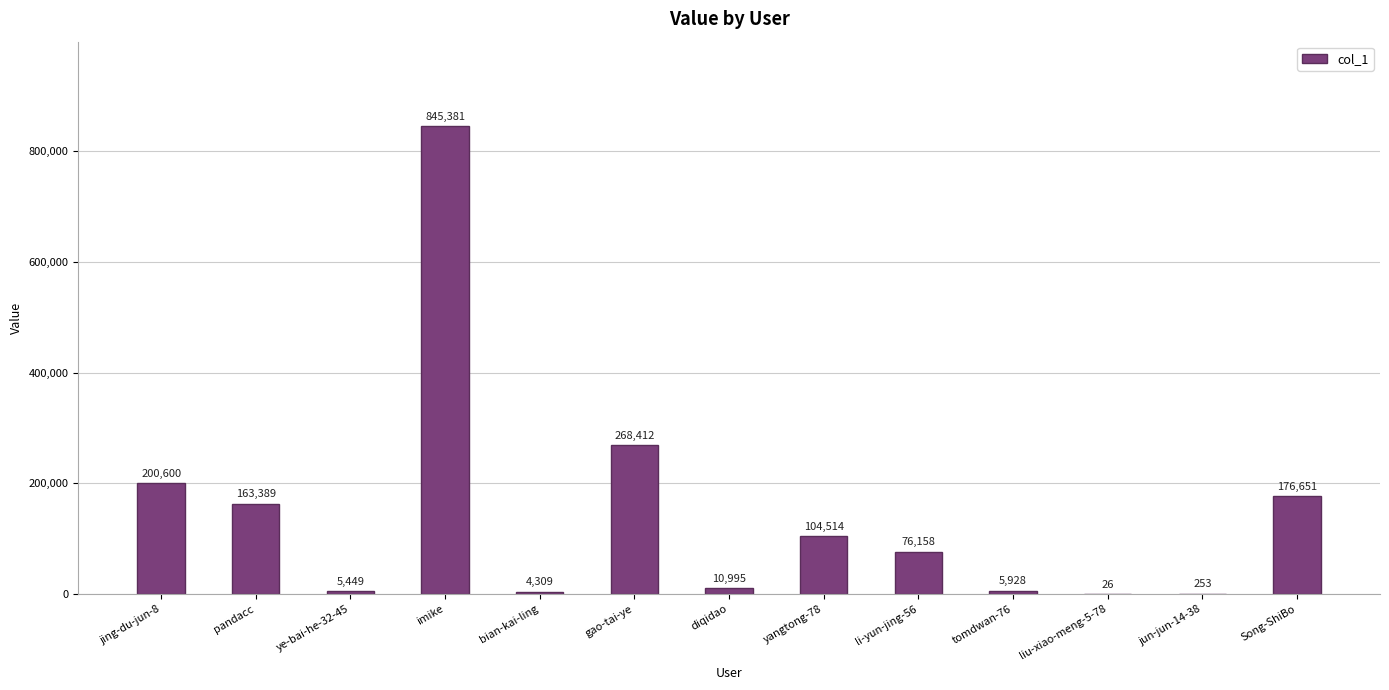

At which label does the data first exceed 76158?

jing-du-jun-8